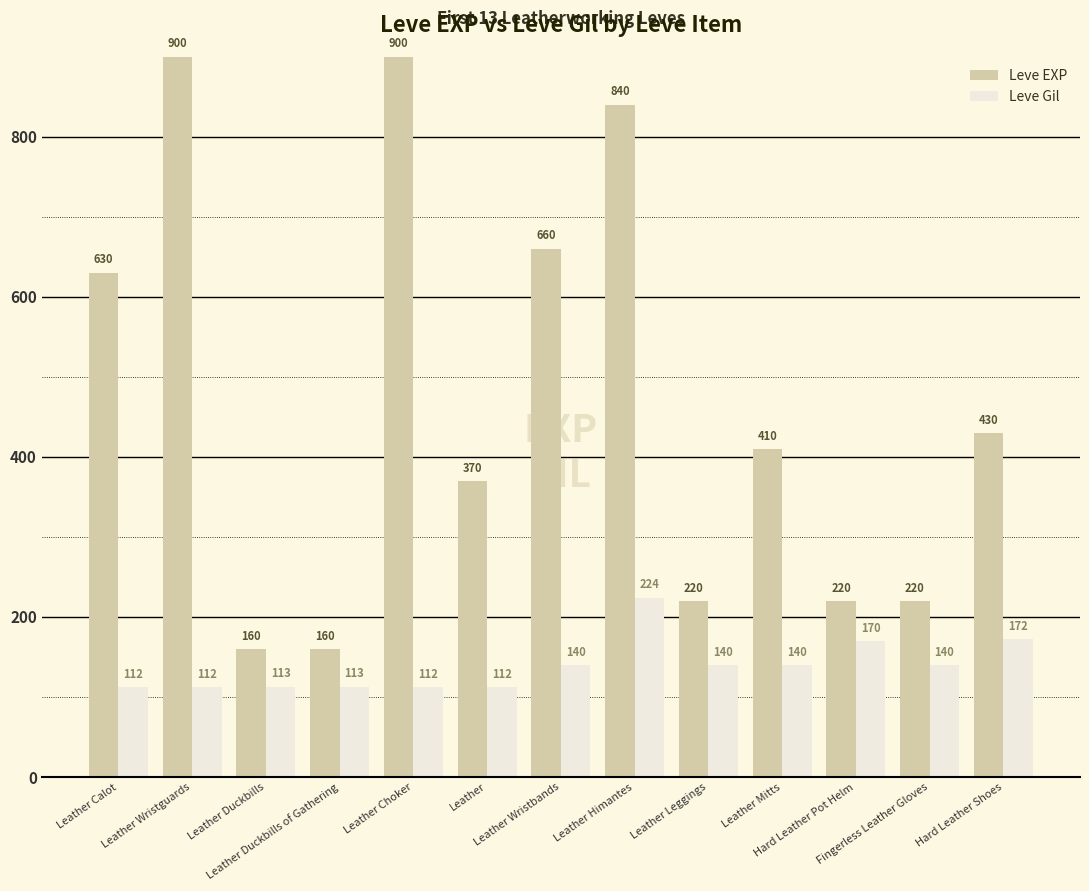

Where is Leve Gil nearest to the value 168?

Hard Leather Pot Helm